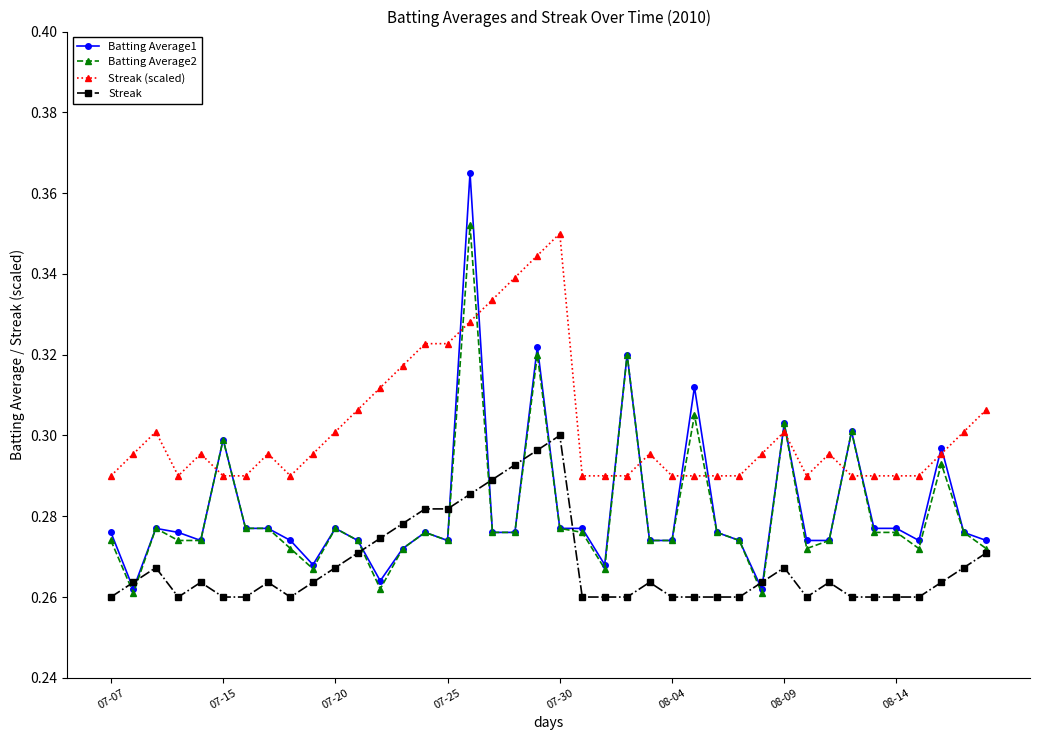

At how many categories does at least one series exceed 0?

40